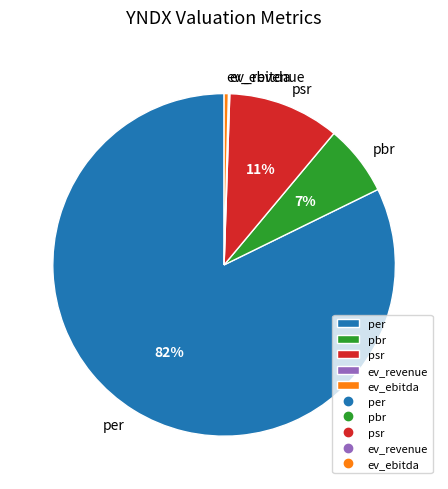

Which slice represents more than half of the pie?

per